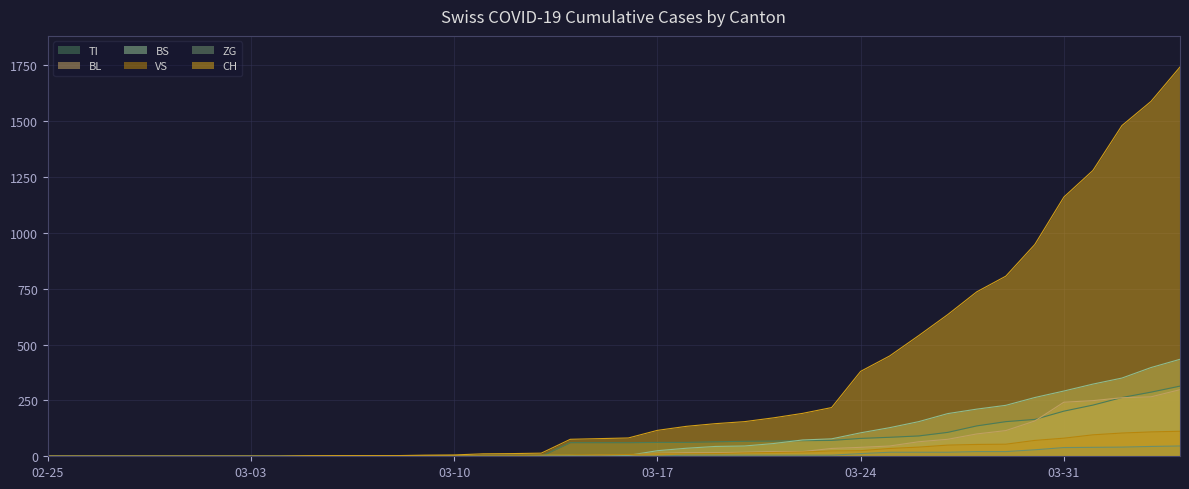

How many data points in BL are above 5?

19